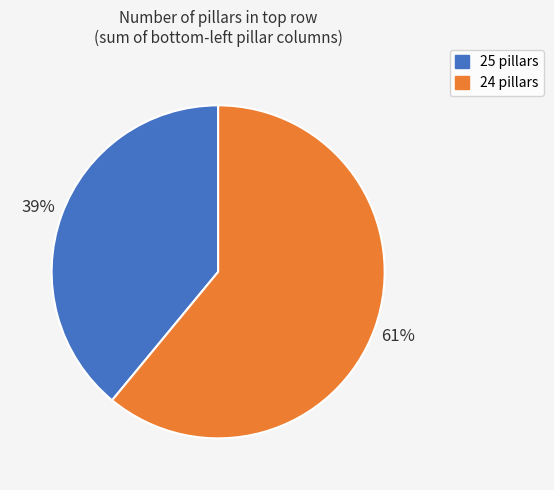

To the nearest percent, what is the difference between the largest and smallest slice percentages?

22%